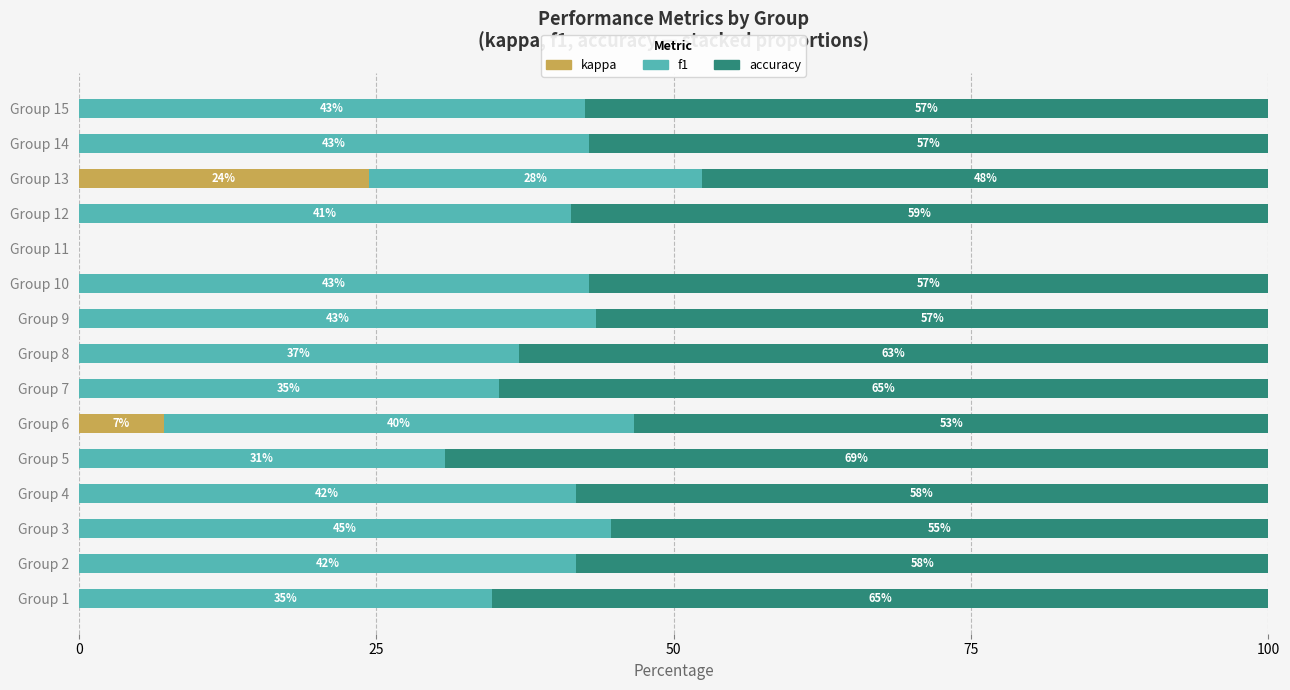

What is the total value across all series at Group 3?

100.0